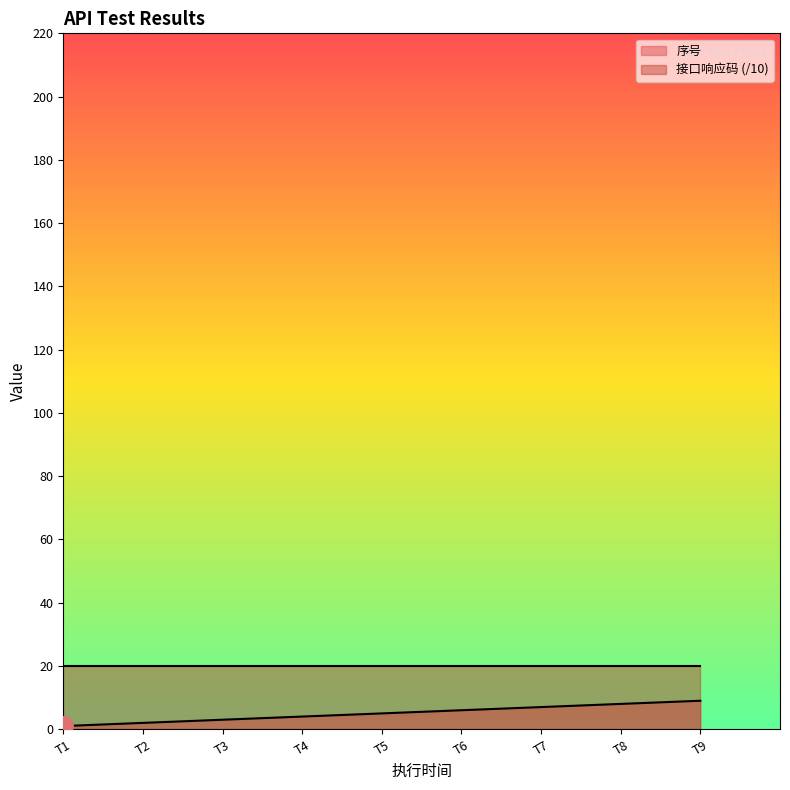

What is the sum of all values?

45